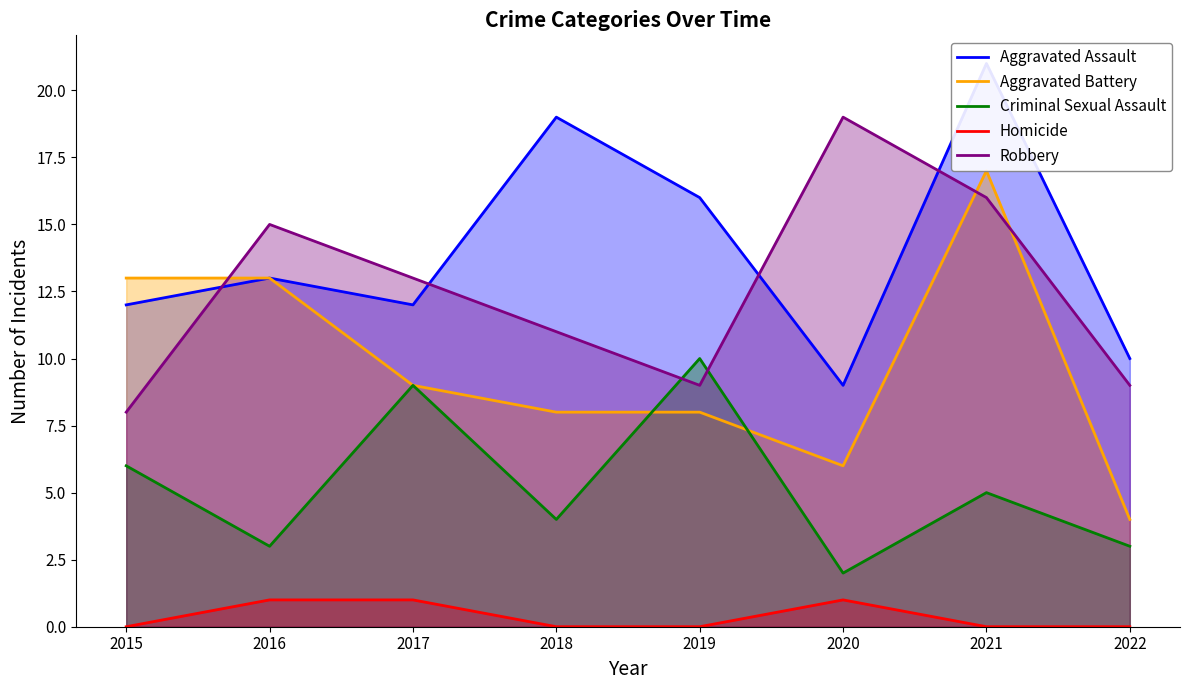

Is the value of Aggravated Battery at 2018 greater than the value of Aggravated Assault at 2017?

No